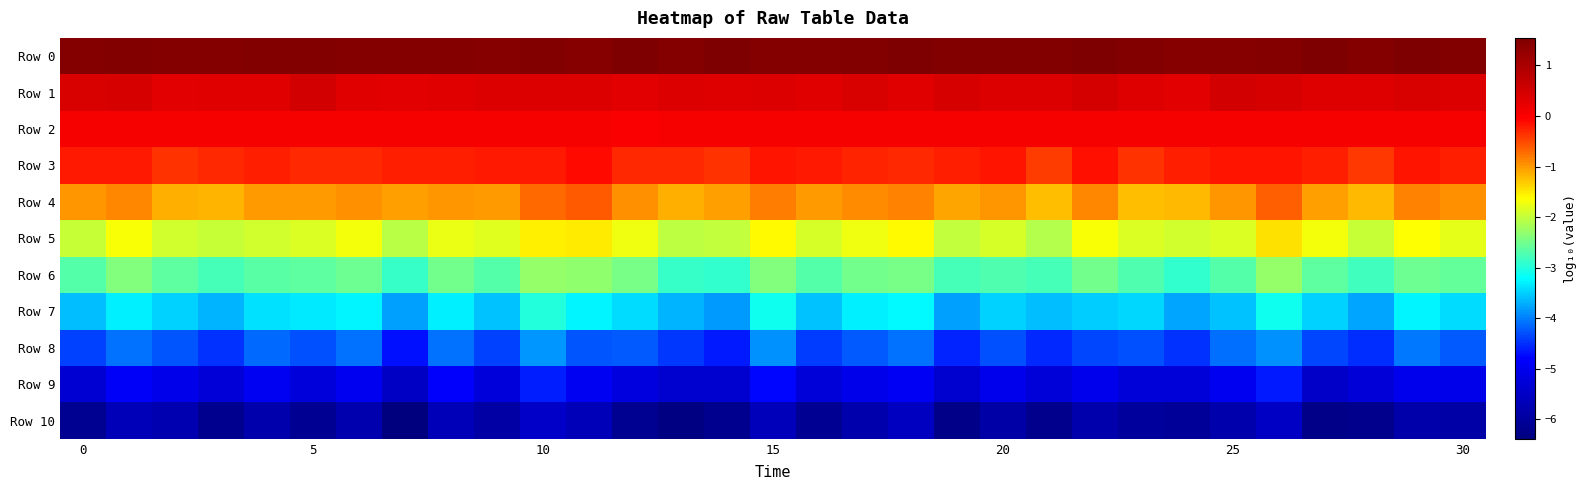

Which category has the lowest value across all series?

7